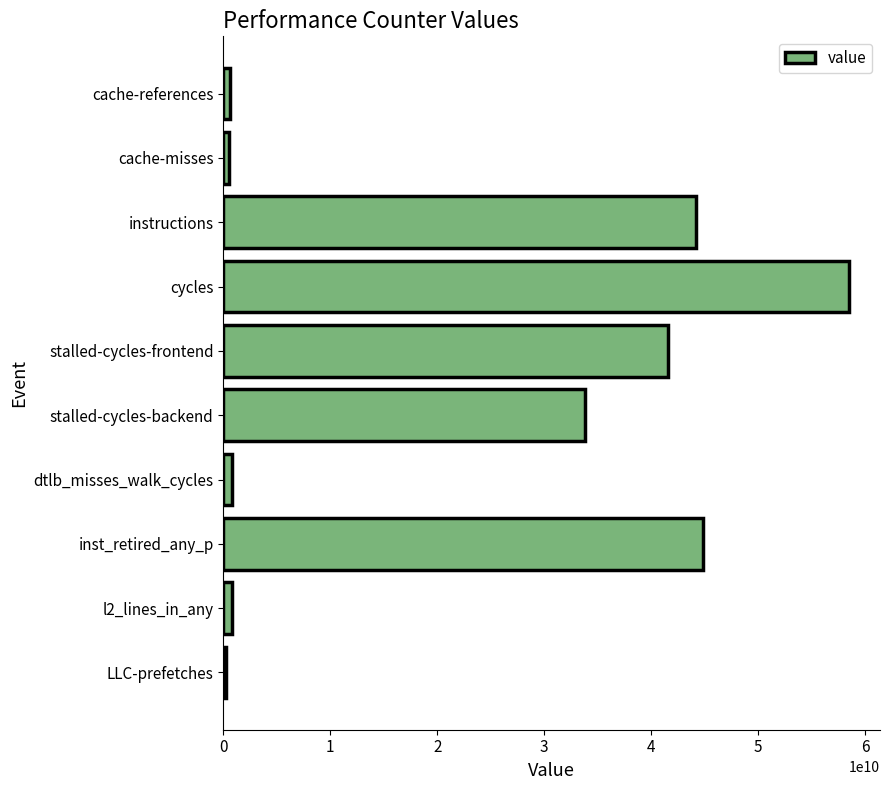

What is the maximum value shown in the chart?

58472485408